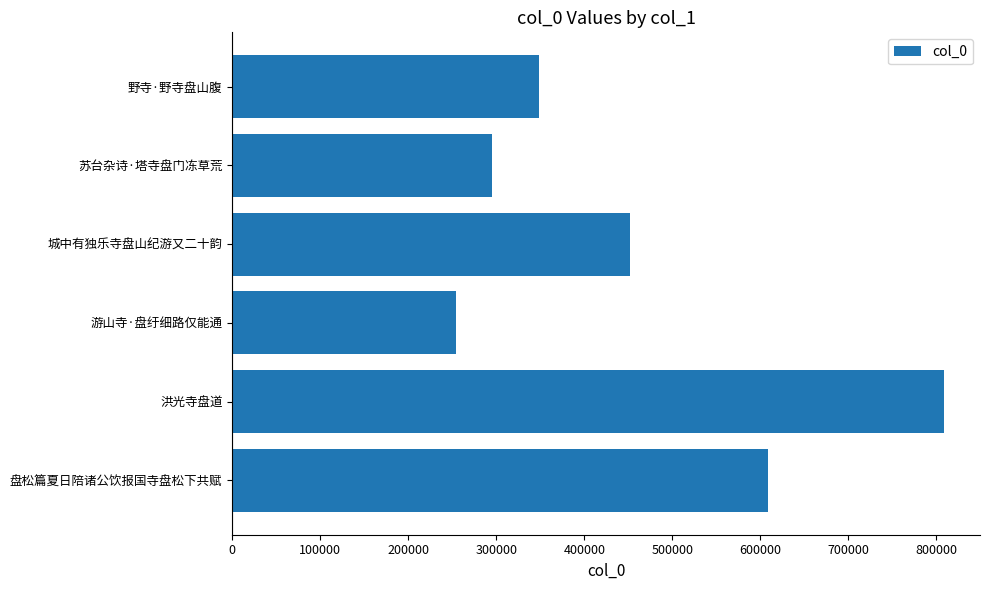

What is the greatest value displayed?

809148